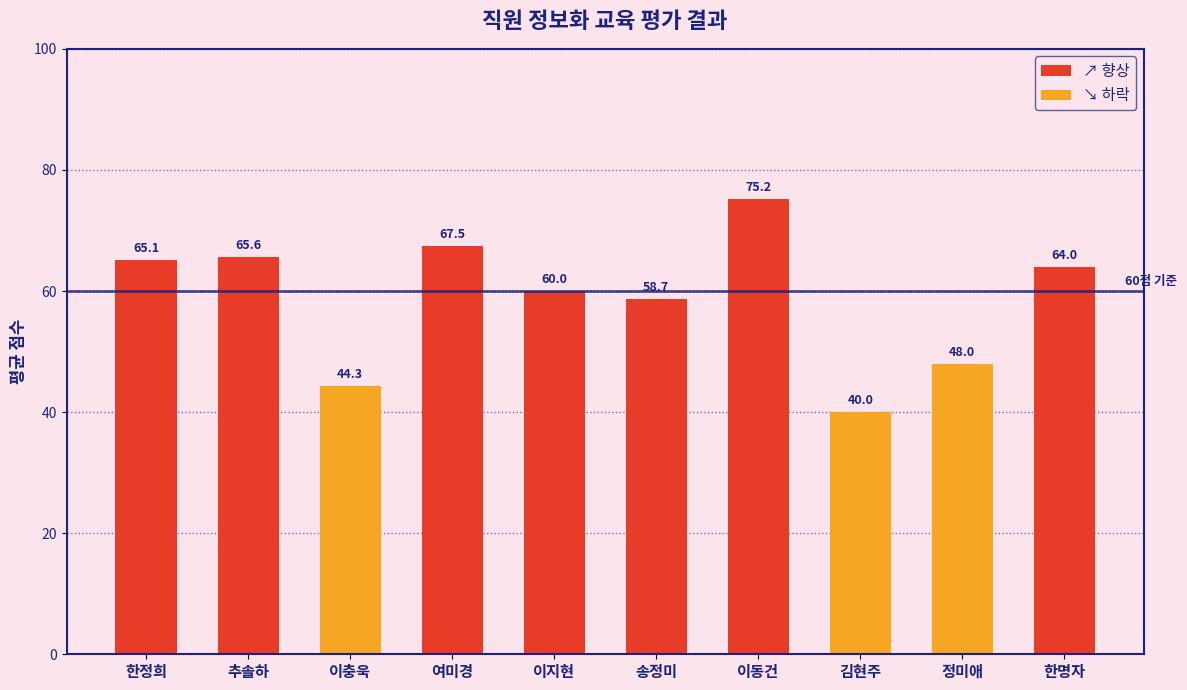

Count the number of data series in this chart.

1